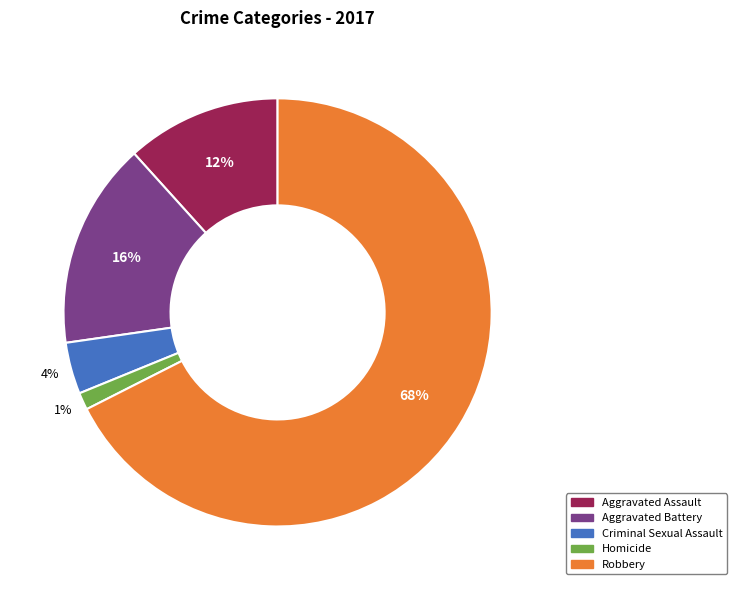

True or false: Homicide accounts for 11% of the total.

False